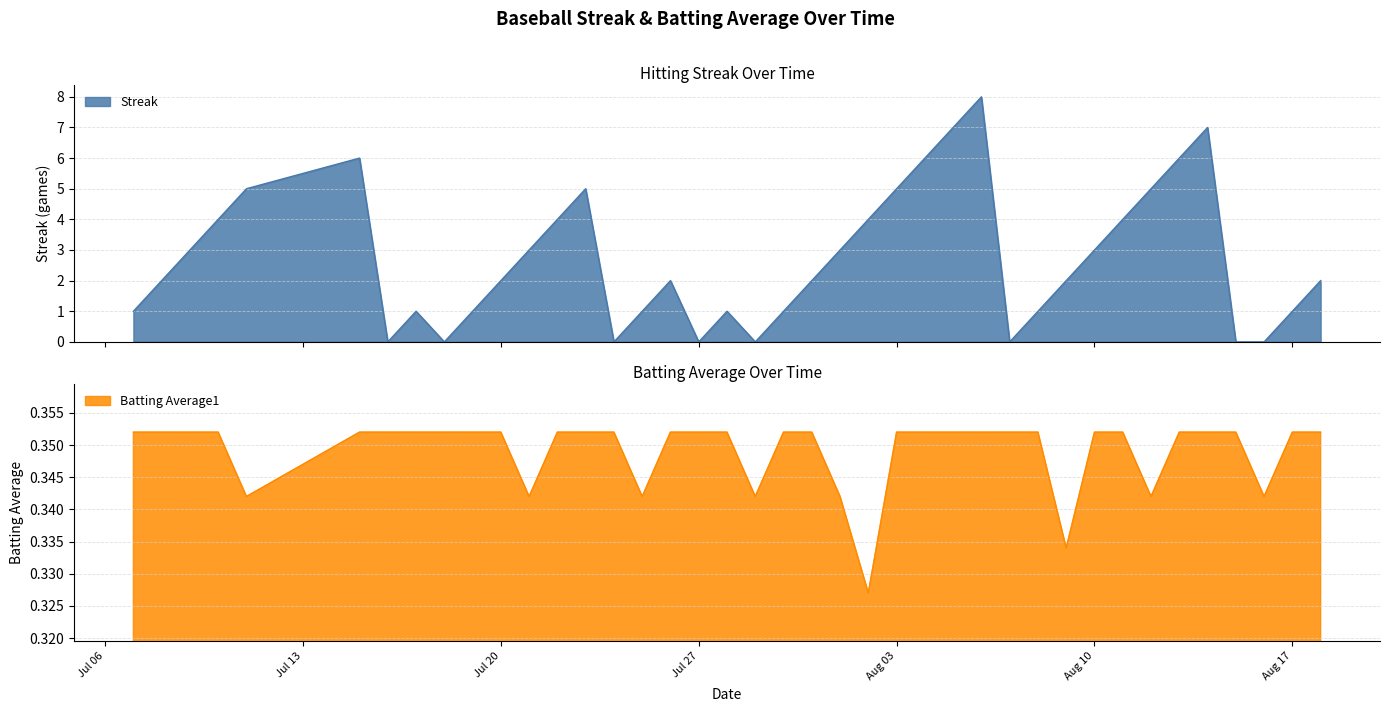

What is the value of the Streak point at the 3rd from the left?

3.0